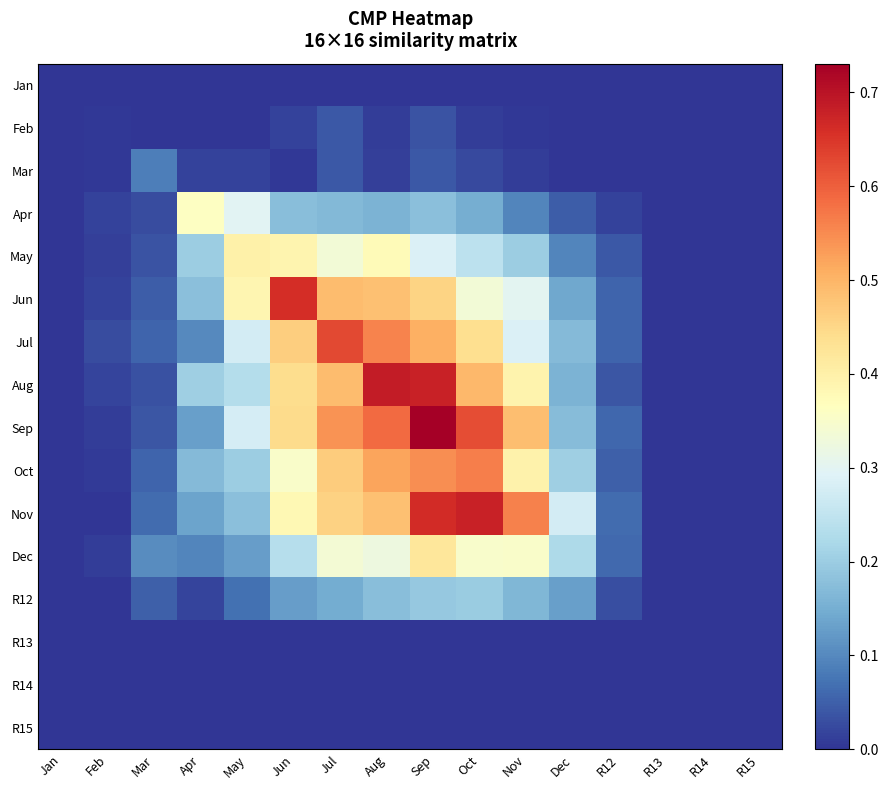

What is the difference between the highest and lowest values at Nov?

0.6